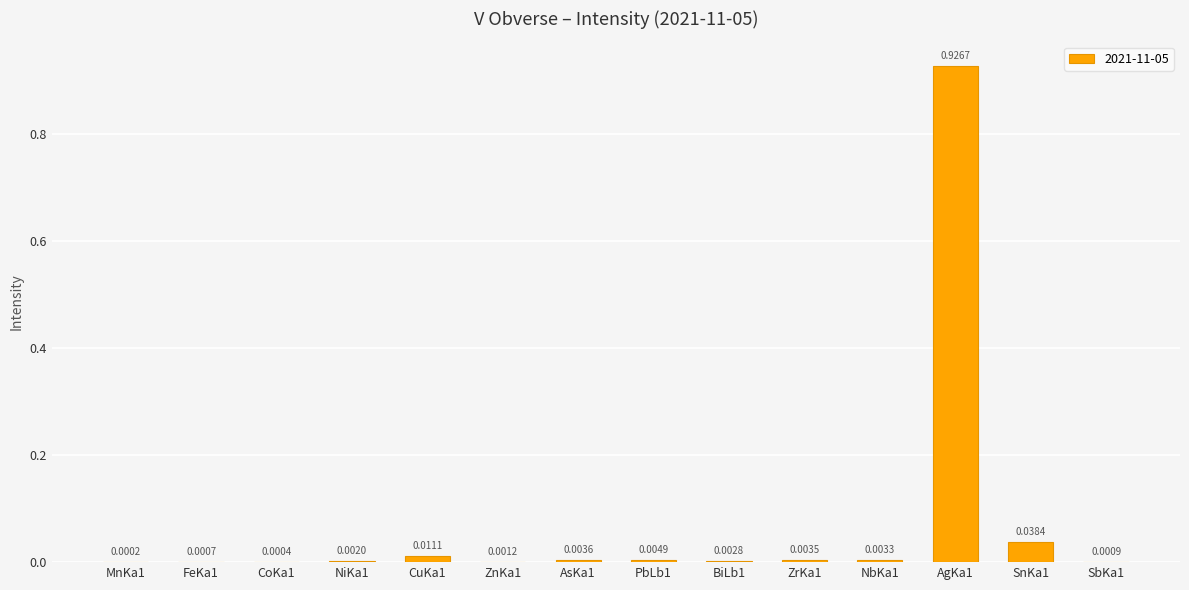

What is the change in value from MnKa1 to AgKa1?

+0.9